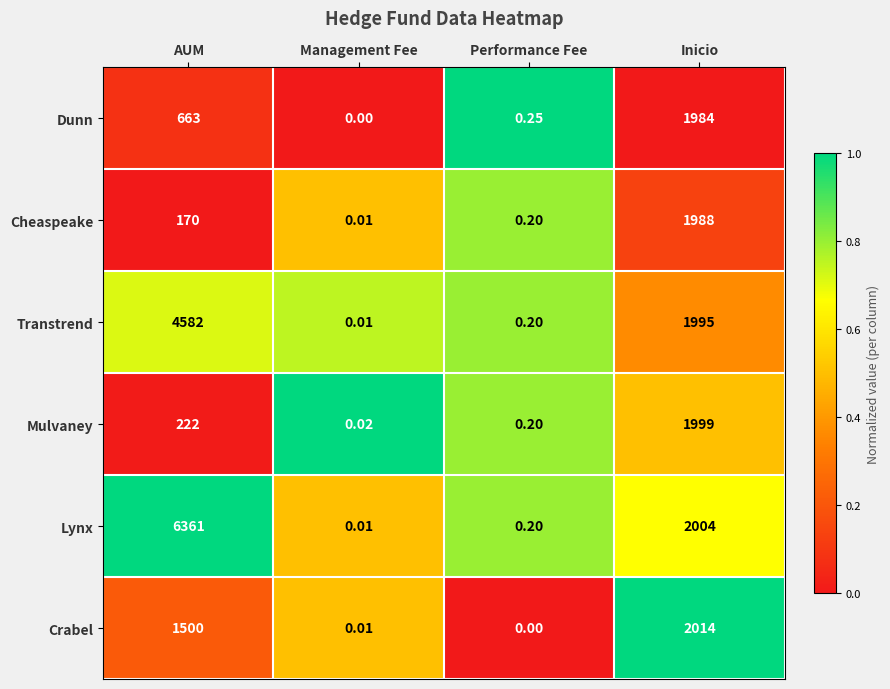

List the series in order of their peak value, highest first.

Lynx, Transtrend, Crabel, Mulvaney, Cheaspeake, Dunn